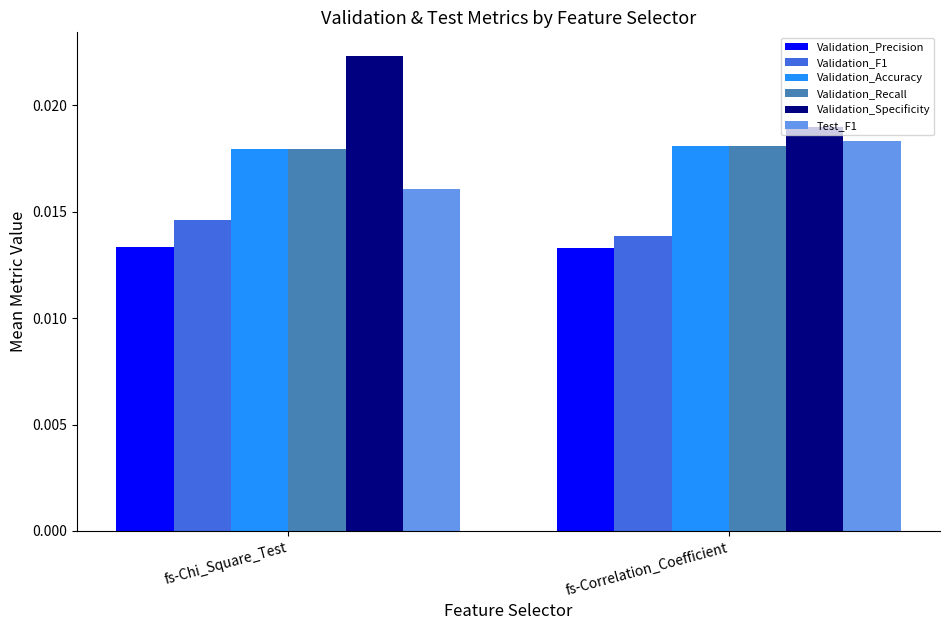

Is the value of Validation_Specificity at fs-Correlation_Coefficient greater than the value of Test_F1 at fs-Correlation_Coefficient?

Yes